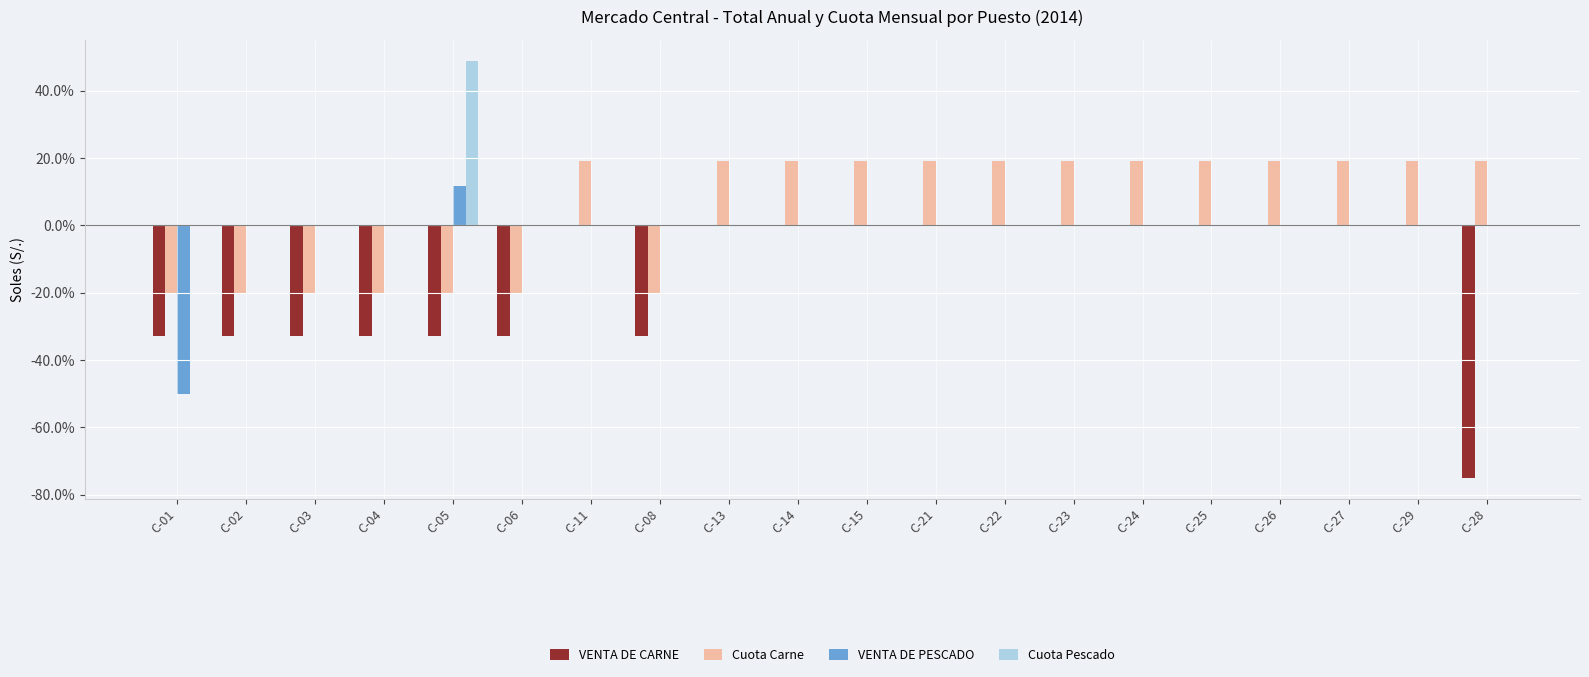

How many groups of bars are there?

20